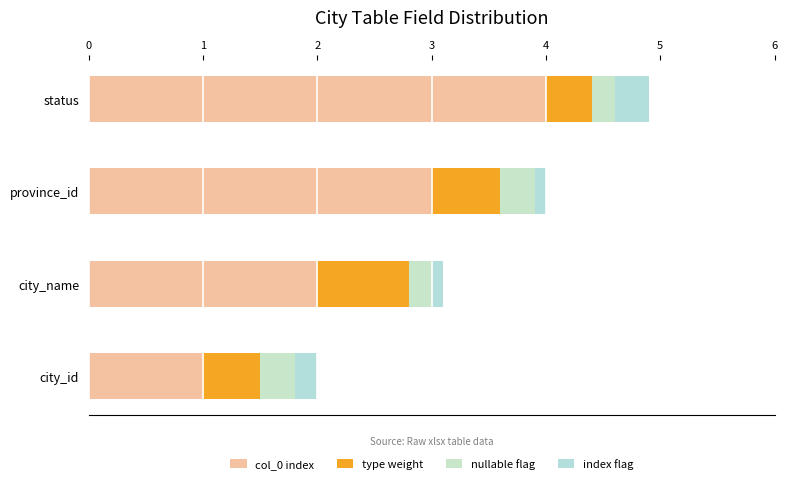

What is the average value of the nullable flag series?

0.2